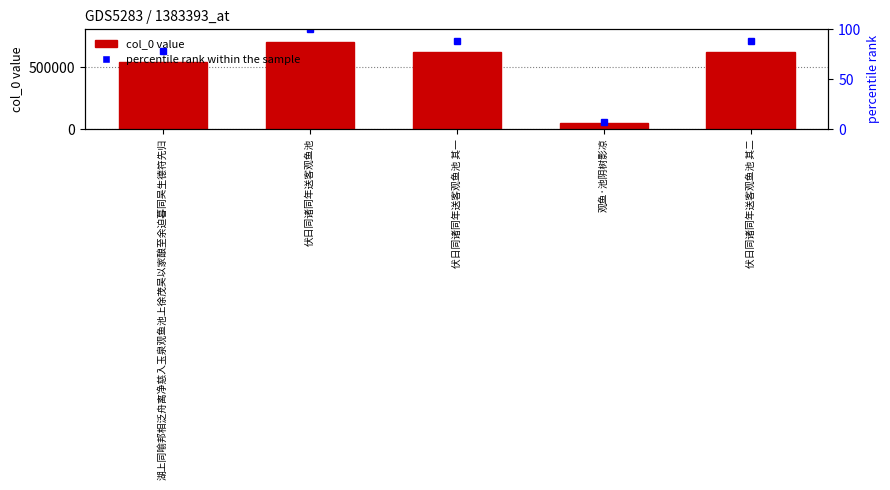

At which category does the chart reach its peak across all series?

伏日同诸同年送客观鱼池